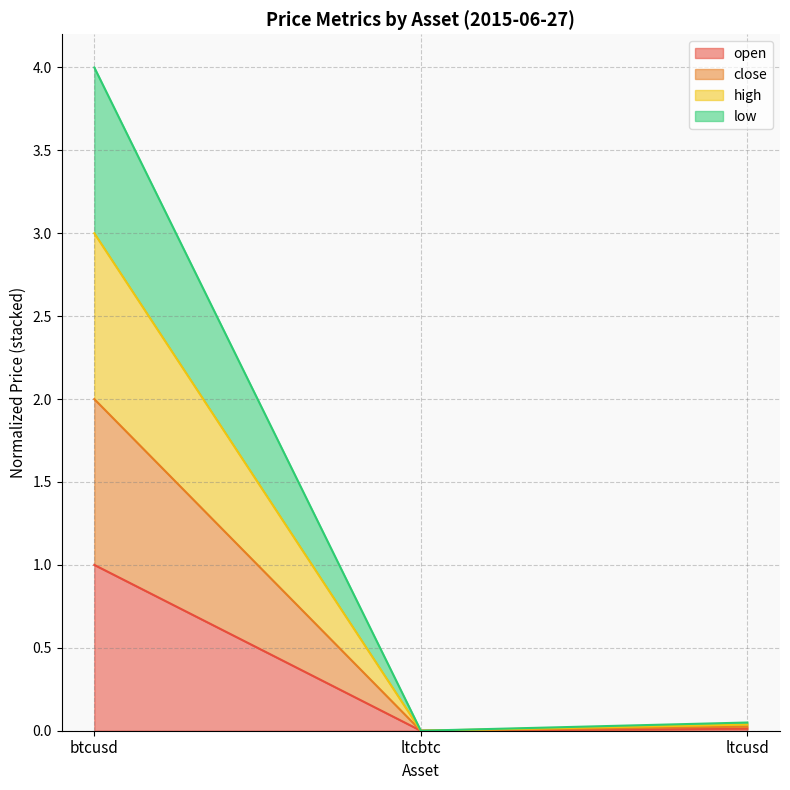

How many data points in close are above 0?

2